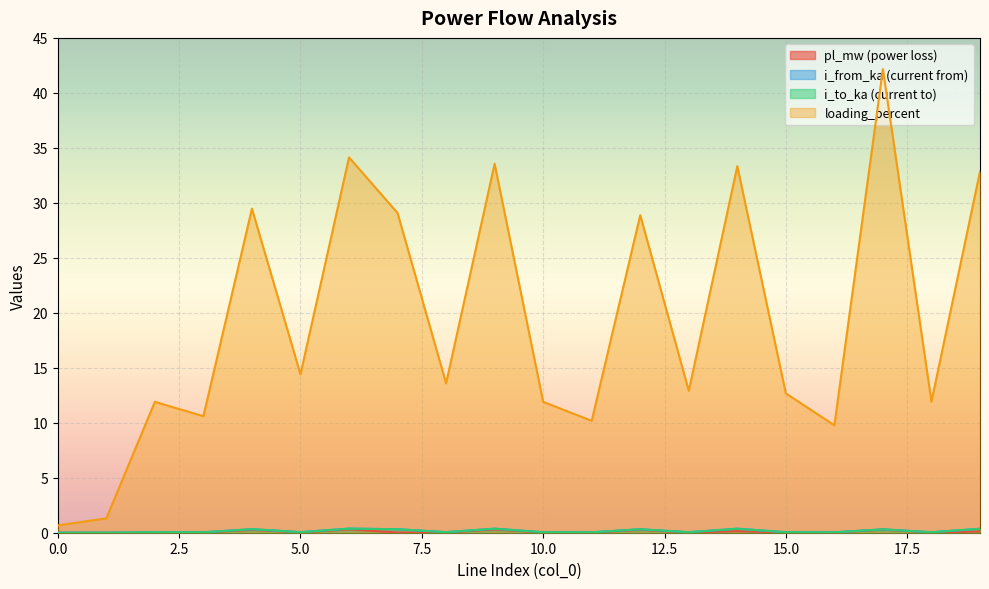

What is the sum of all pl_mw values?

1.8